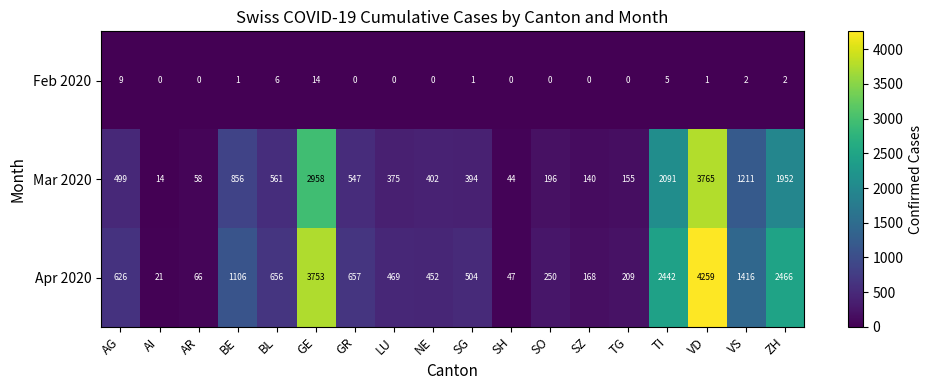

Is it true that Mar 2020 equals 2091 at TI?

True